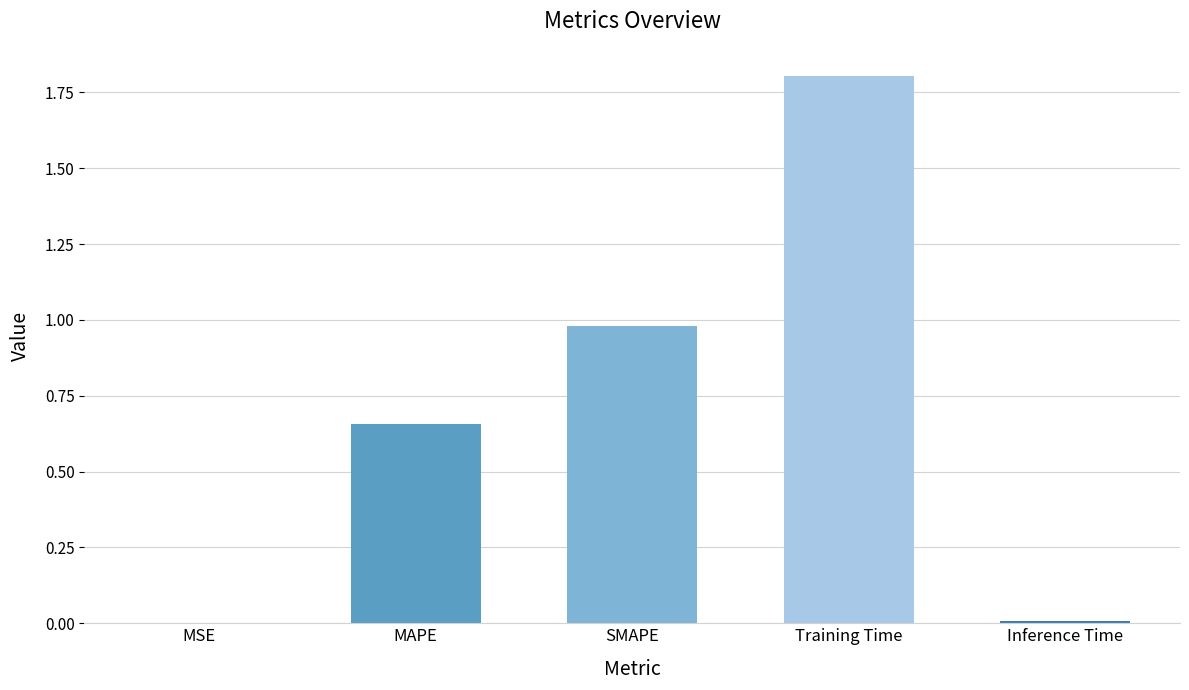

Approximately how many times larger is the value at SMAPE compared to Training Time?

0.5